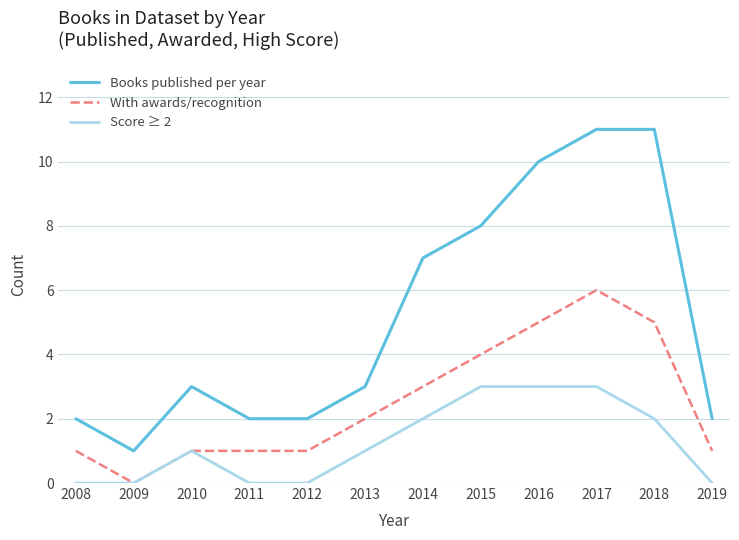

List the series in order of their overall mean, lowest first.

Score ≥ 2, With awards/recognition, Books published per year